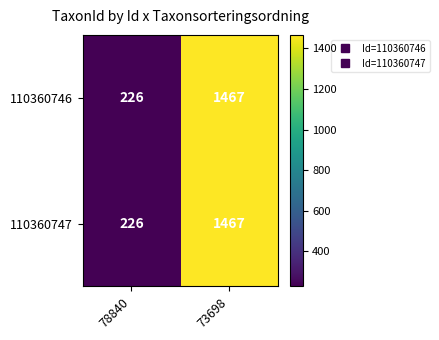

Reading left to right, extract all data points from this chart.

110360746: 226	1467
110360747: 226	1467